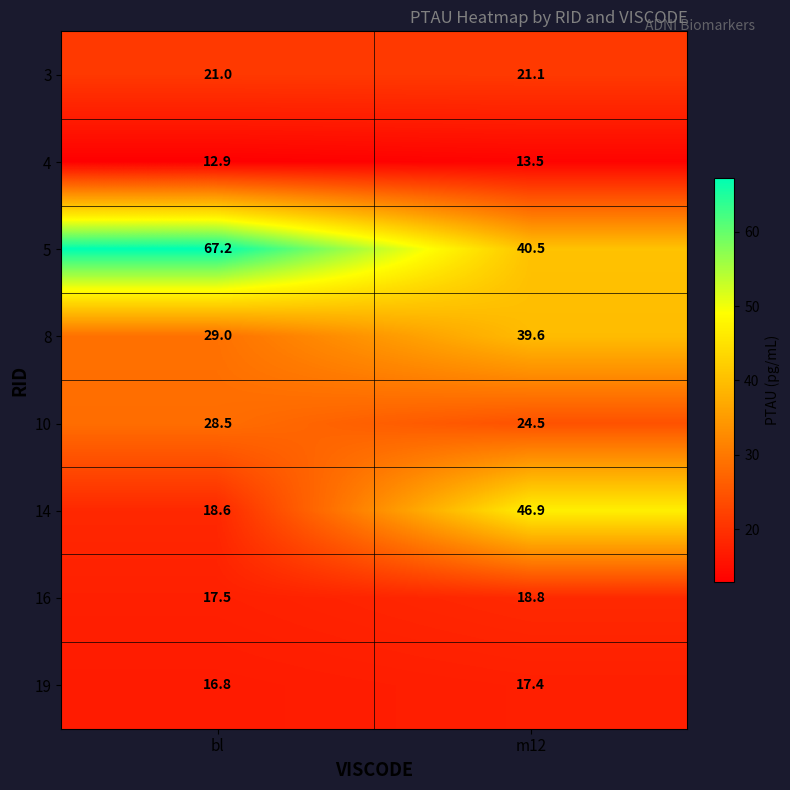

At which label does 5 reach its minimum?

m12